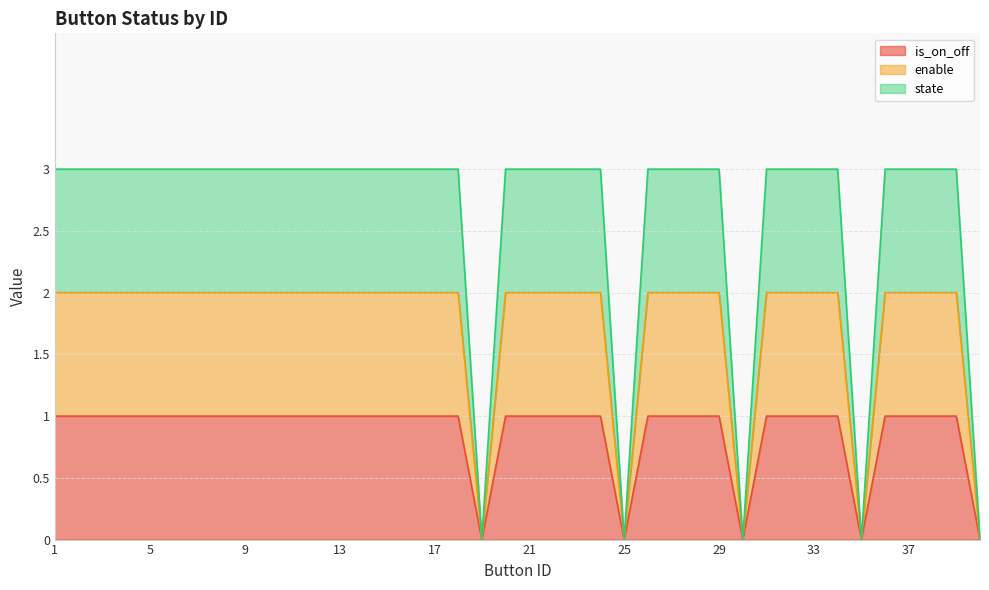

Rank the categories by enable value from lowest to highest.

19, 25, 30, 35, 40, 1, 2, 3, 4, 5, 6, 7, 8, 9, 10, 11, 12, 13, 14, 15, 16, 17, 18, 20, 21, 22, 23, 24, 26, 27, 28, 29, 31, 32, 33, 34, 36, 37, 38, 39